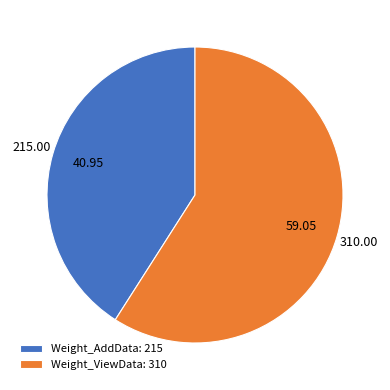

Which category has the smallest portion of the pie?

Weight_AddData